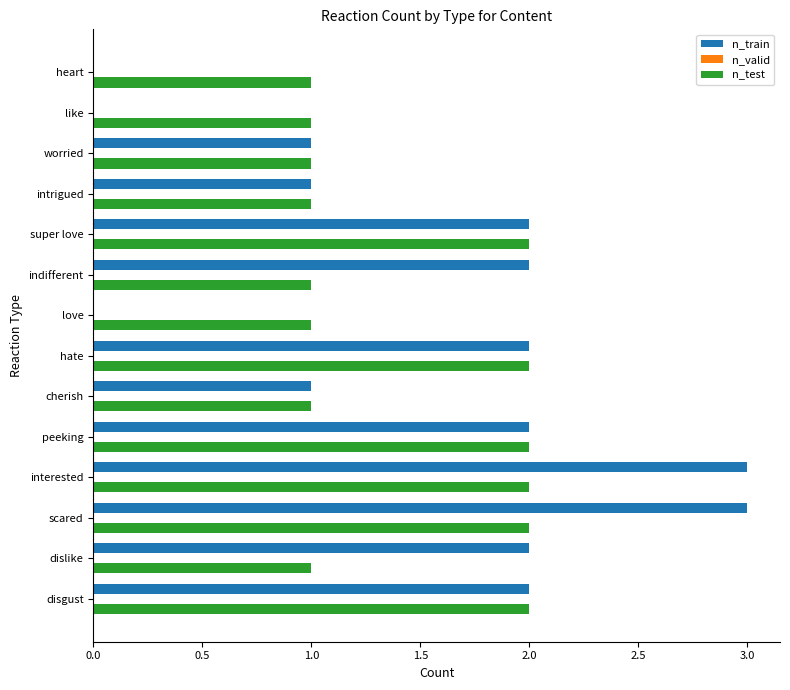

Which series has the largest total across all categories?

n_train